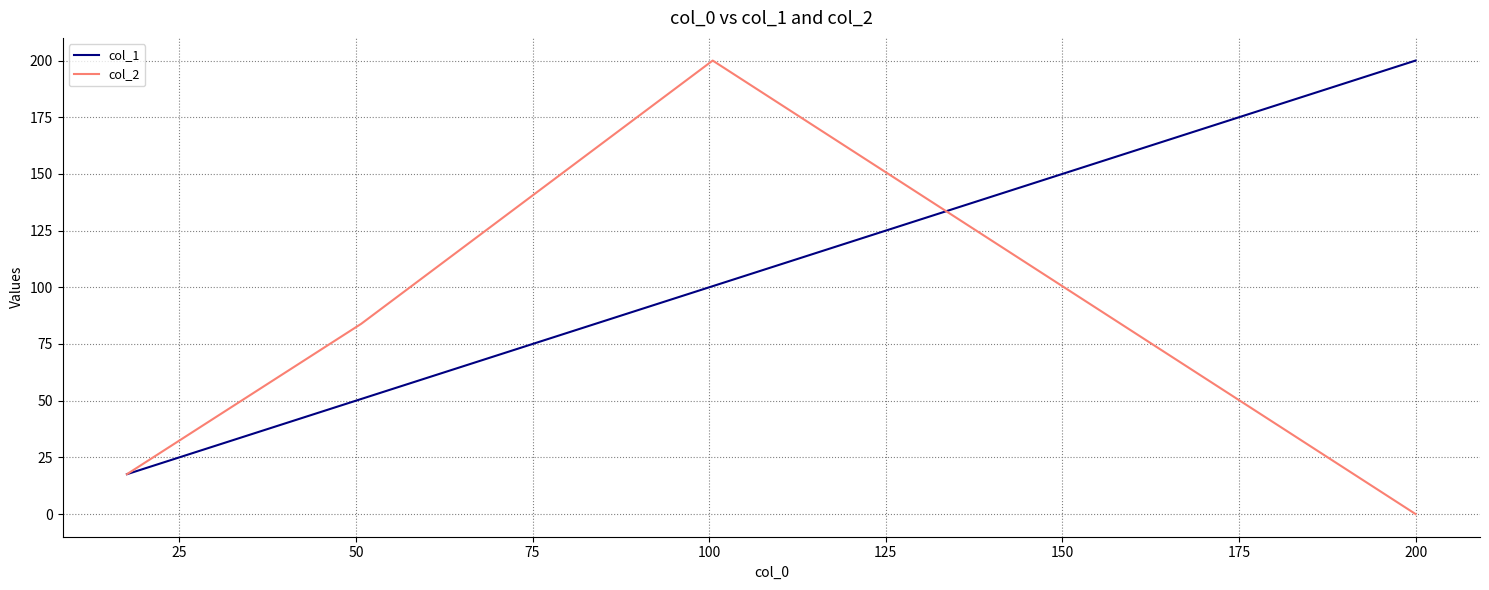

True or false: col_1 has more than 2 interior local peaks.

False